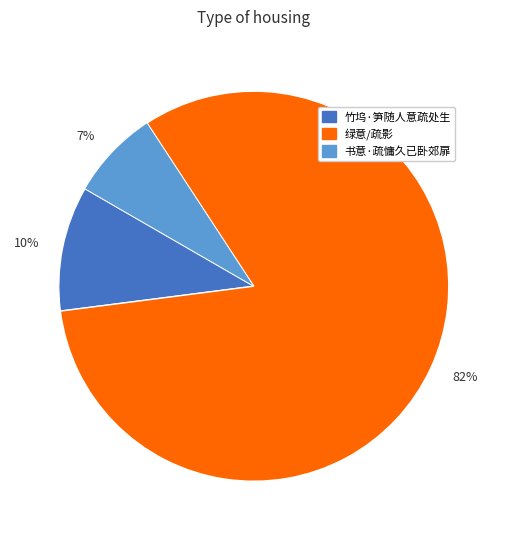

Which has a higher value, 82% or 7%?

82%